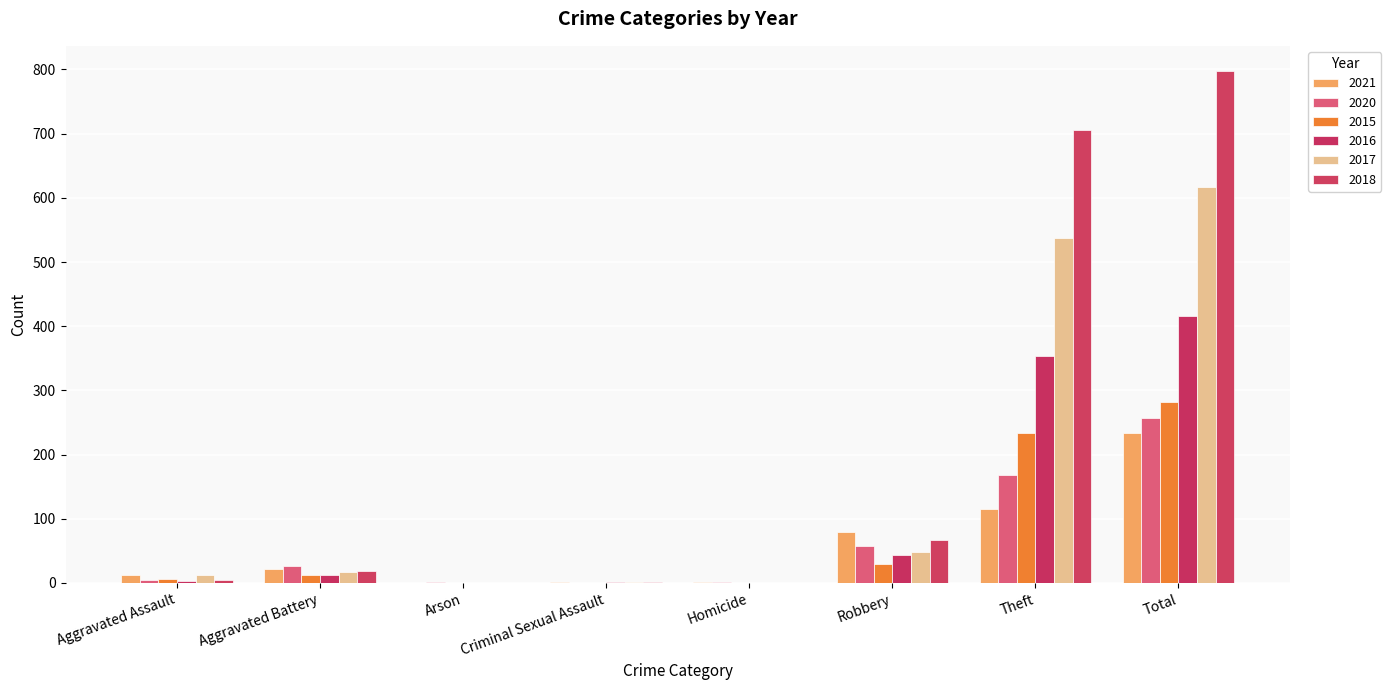

True or false: 2017 has a value of 23 at Aggravated Battery.

False